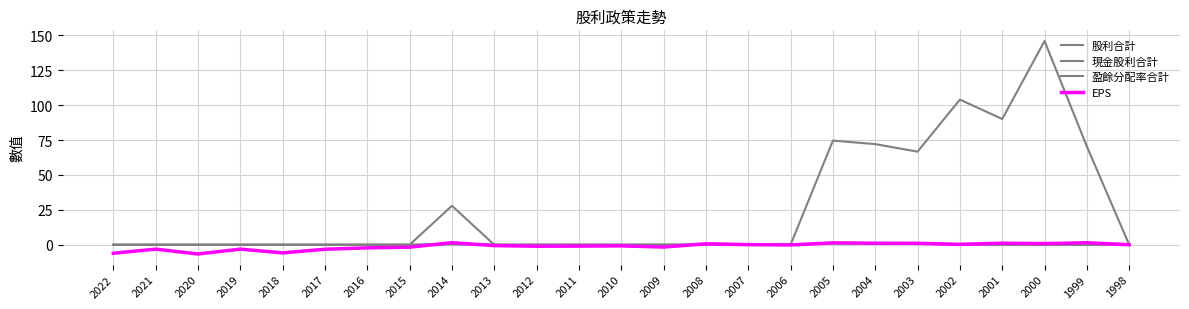

At which label does 現金股利合計 reach its minimum?

2022